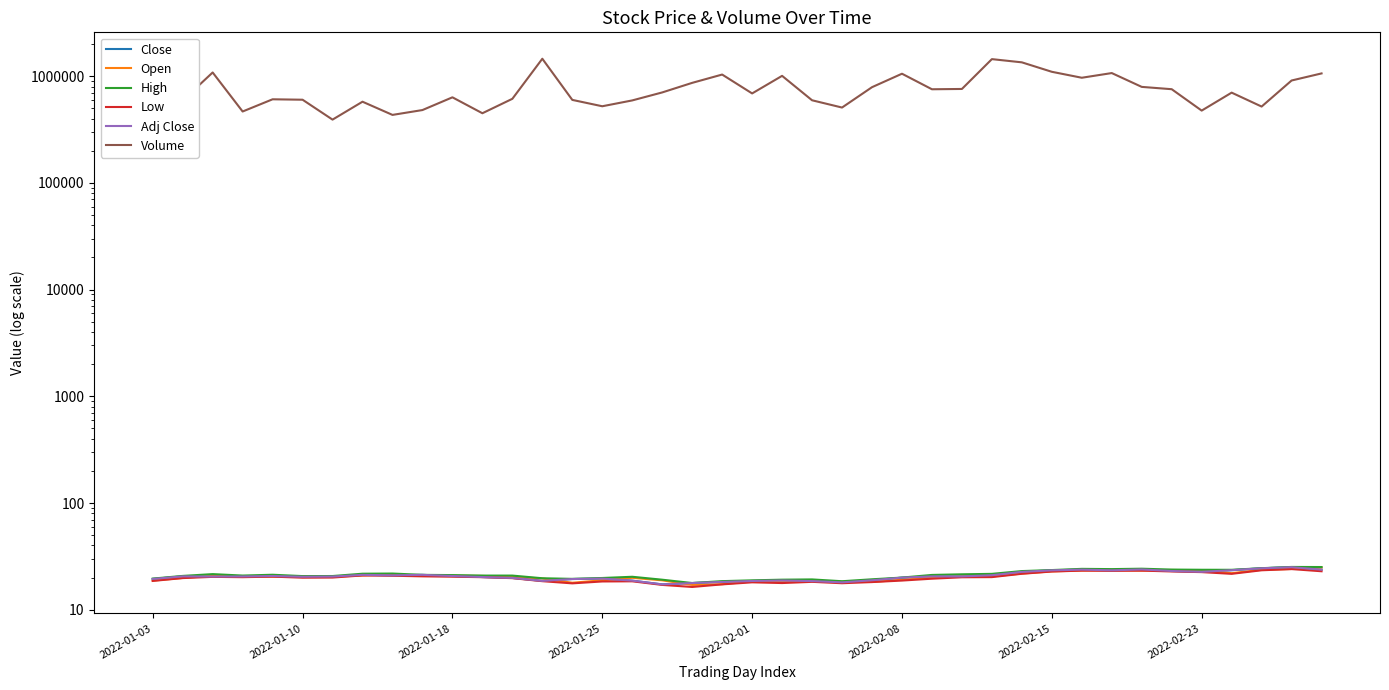

What is the maximum value shown in the chart?

1457000.0